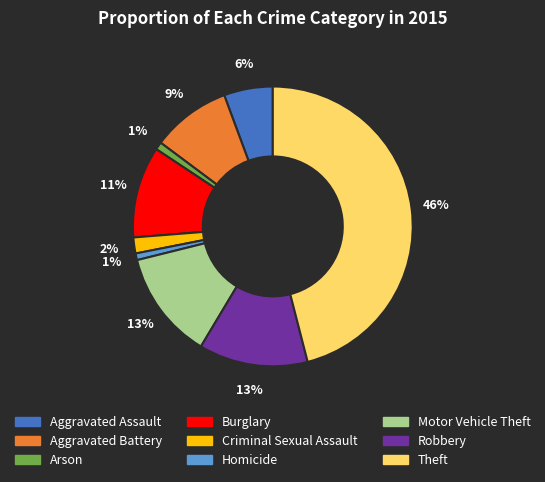

Is it true that Robbery is 13% of the pie?

True